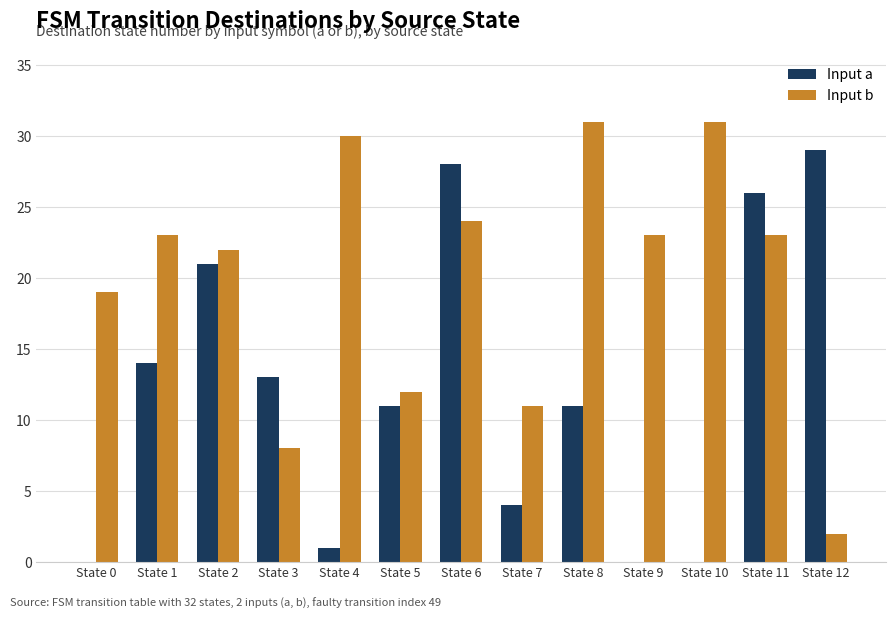

What is the sum of all Input b values?

259